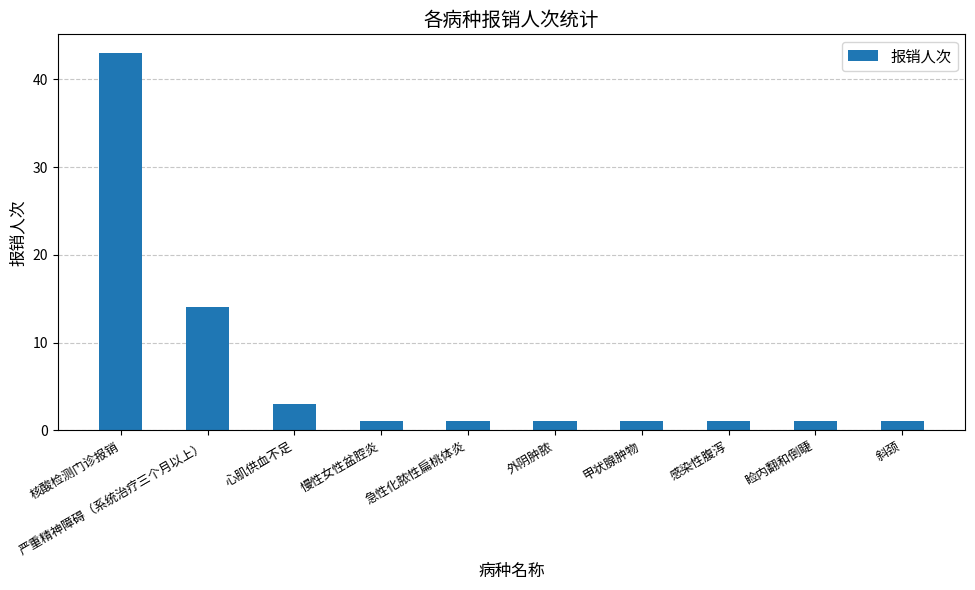

What is the sum of all values?

67